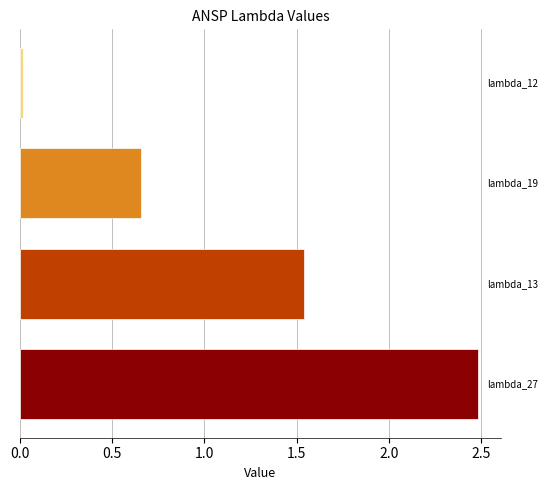

What is the difference between the maximum and minimum values?

2.5